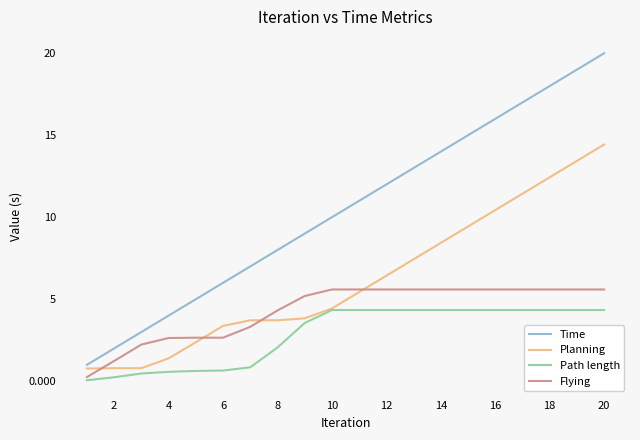

List the series in order of their peak value, highest first.

Time, Planning, Flying, Path length